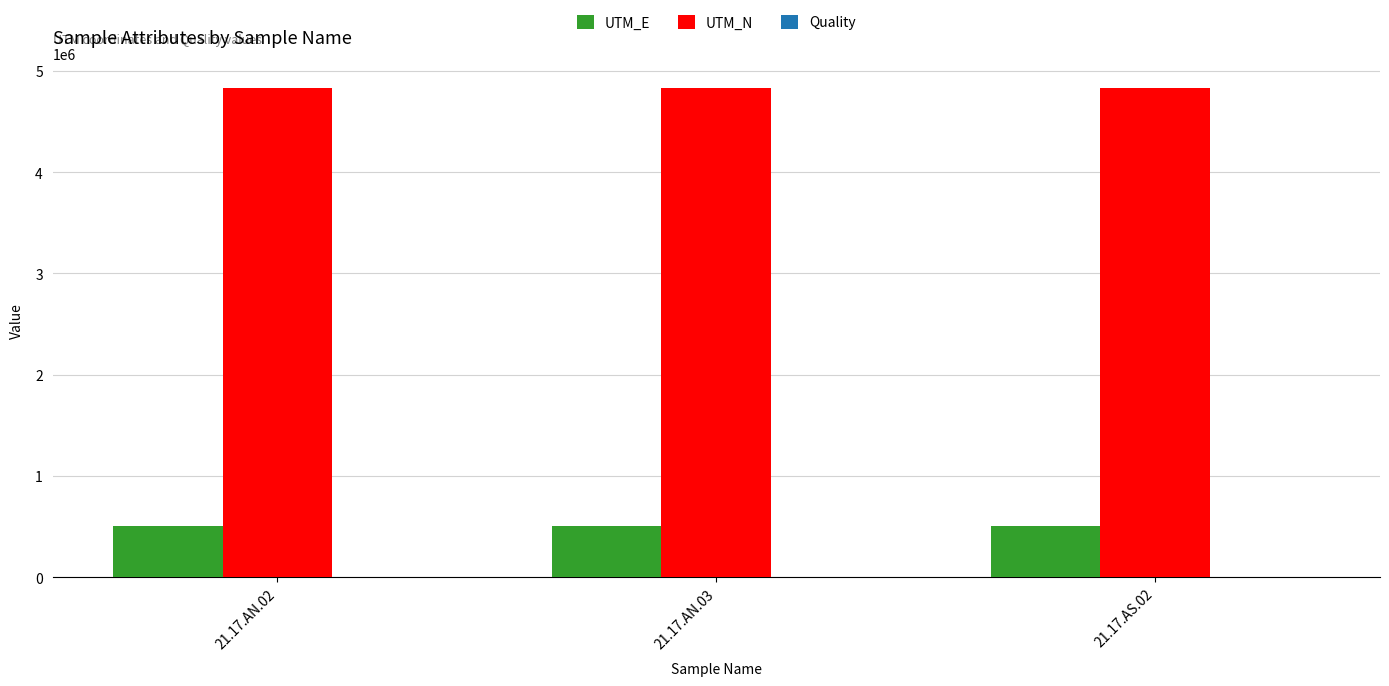

What is the maximum value for UTM_N?

4830435